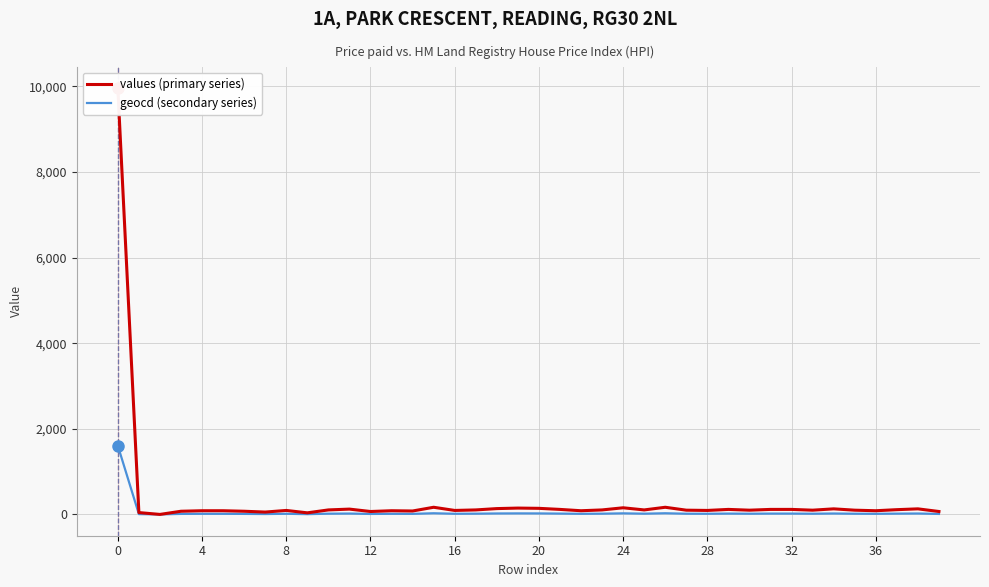

Rank the series at 19 from highest to lowest value.

values (primary series), geocd (secondary series)